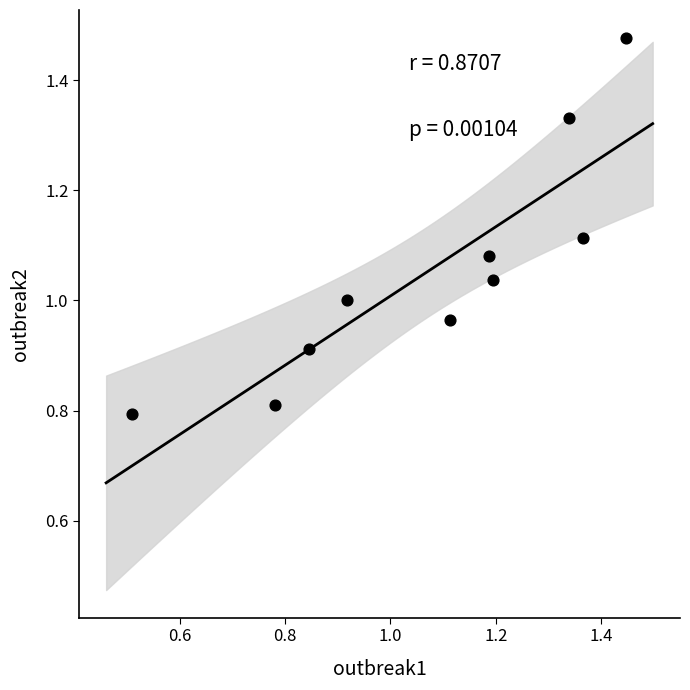

What is the range of Y values (max minus min)?

0.7